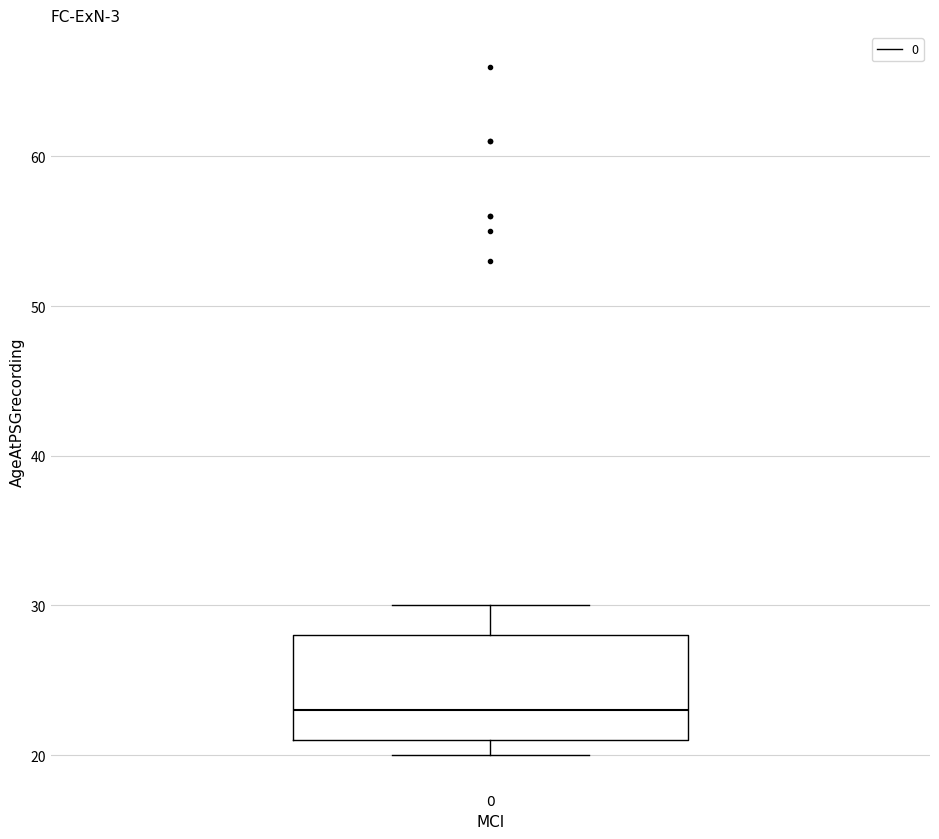

Where is the lower edge of the box at x = 0 on the y-axis? The values are not printed on the chart, so give them approximately, as read against the axis.

21